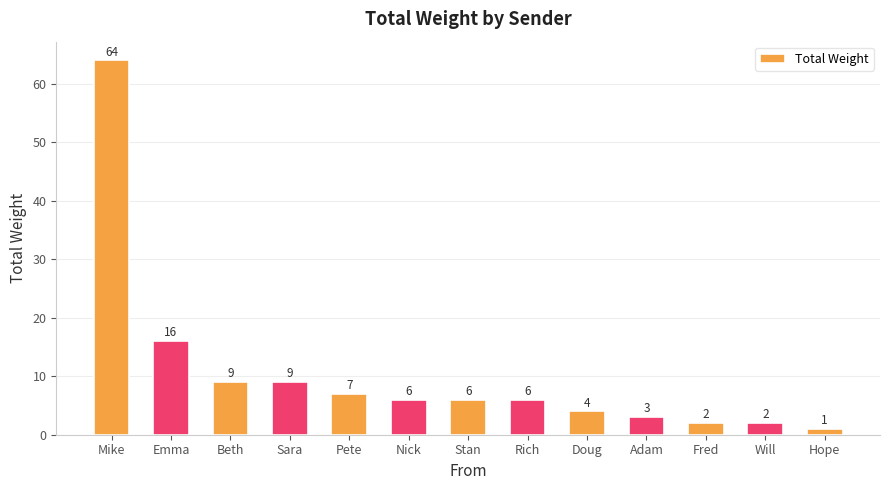

What is the ratio of the value at Adam to the value at Will?

1.5